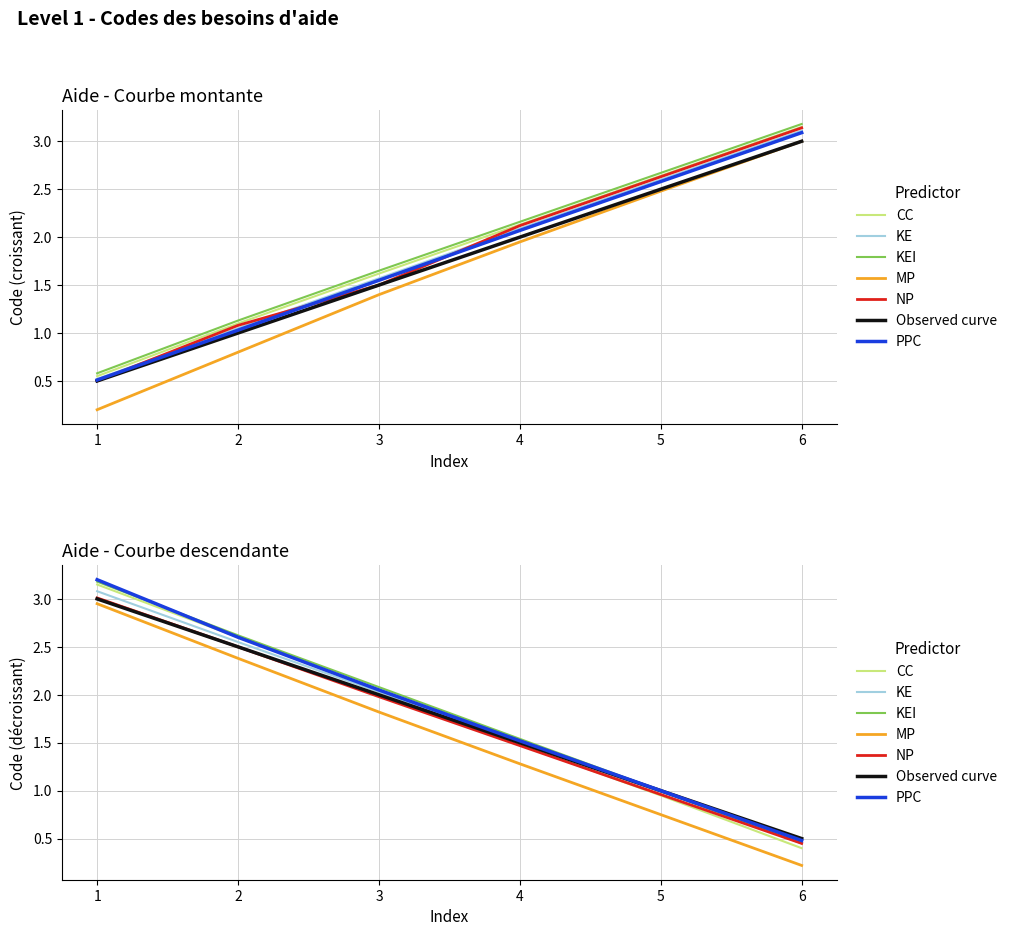

The chart shows a value of 1.8 at 2. True or false?

False